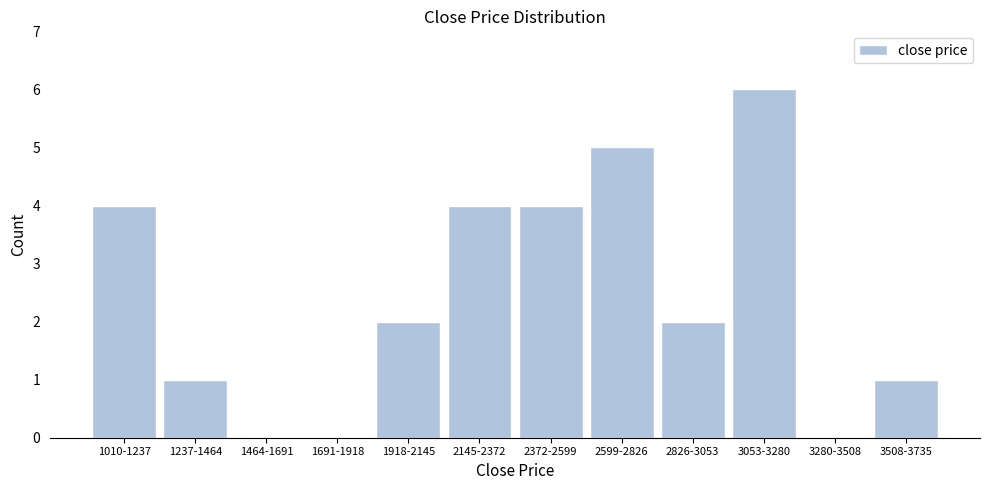

Reading left to right, extract all data points from this chart.

1010-1237=4	1237-1464=1	1464-1691=0	1691-1918=0	1918-2145=2	2145-2372=4	2372-2599=4	2599-2826=5	2826-3053=2	3053-3280=6	3280-3508=0	3508-3735=1